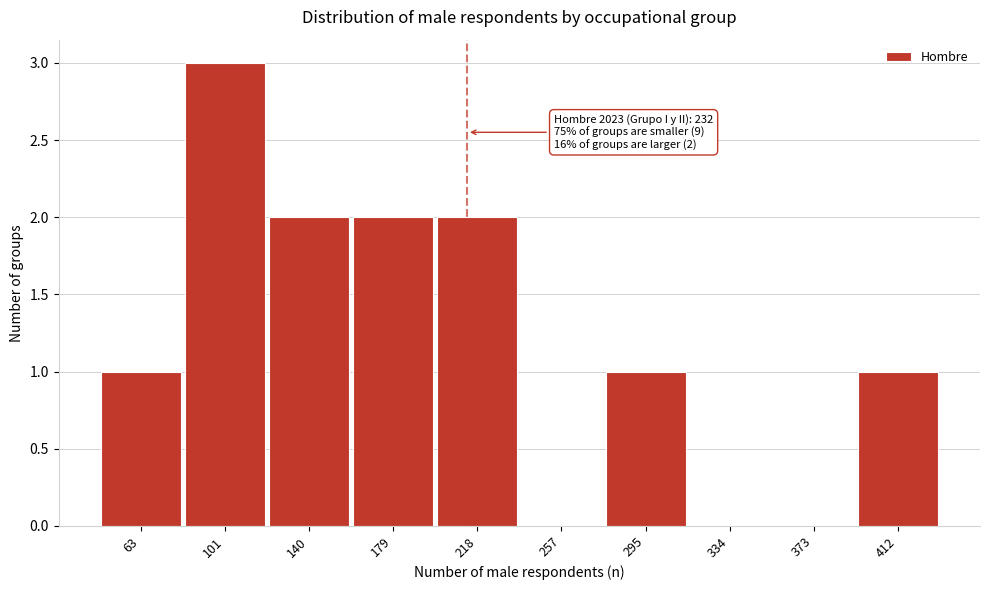

Reading left to right, what are all the values shown in this chart?

63=1	101=3	140=2	179=2	218=2	257=0	295=1	334=0	373=0	412=1